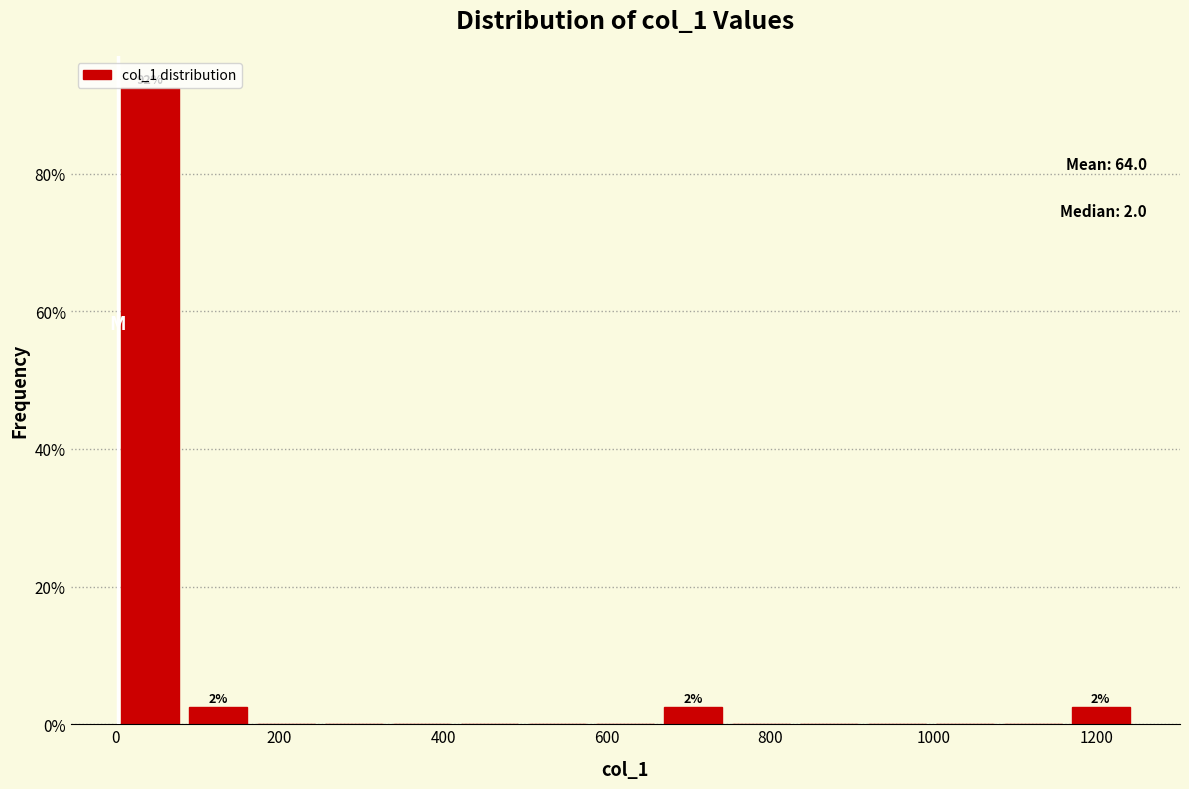

Over which range of the x-axis is the bar tallest?

0 to 80